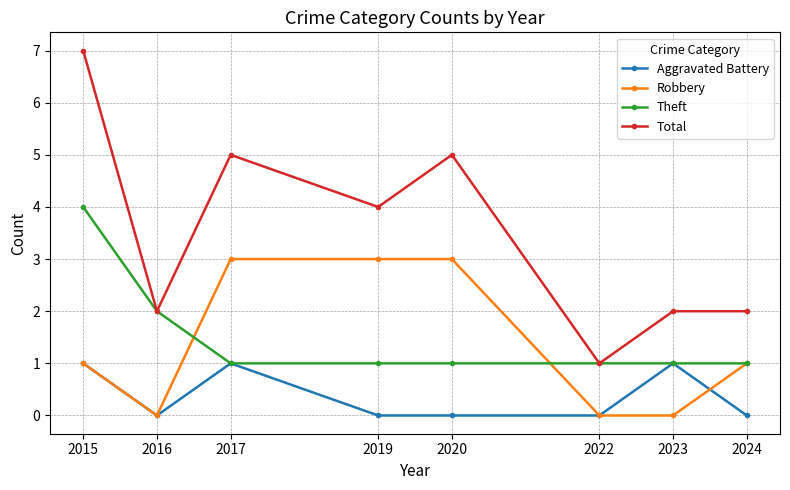

At which category is the sum across all series the highest?

2015